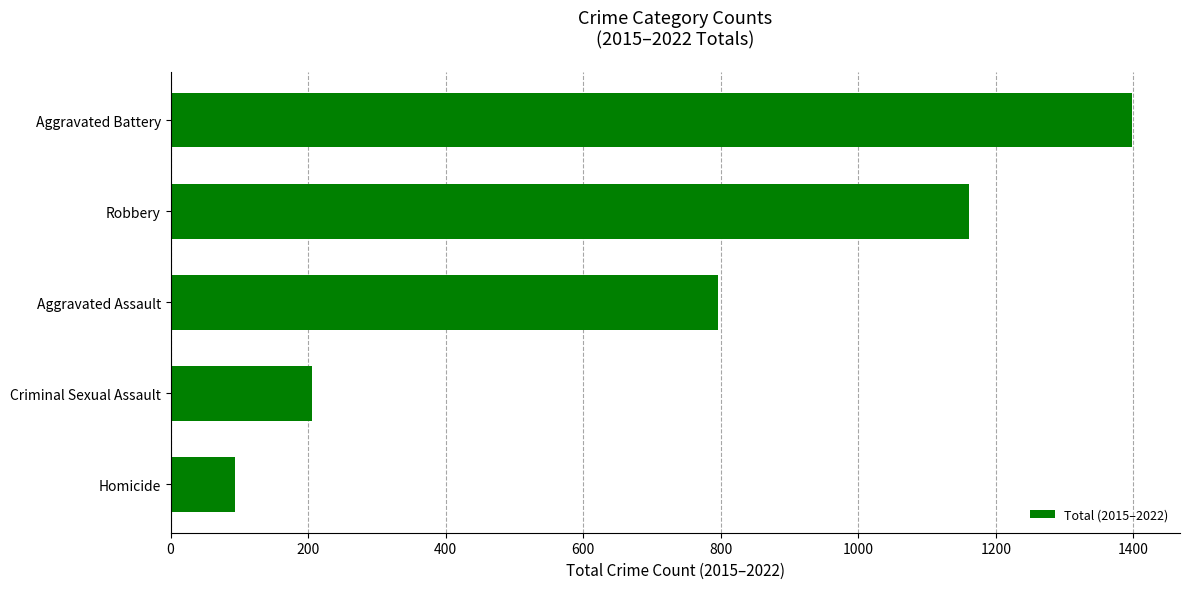

Reading bottom to top, transcribe all the data shown in this chart.

Homicide=93	Criminal Sexual Assault=206	Aggravated Assault=796	Robbery=1161	Aggravated Battery=1398